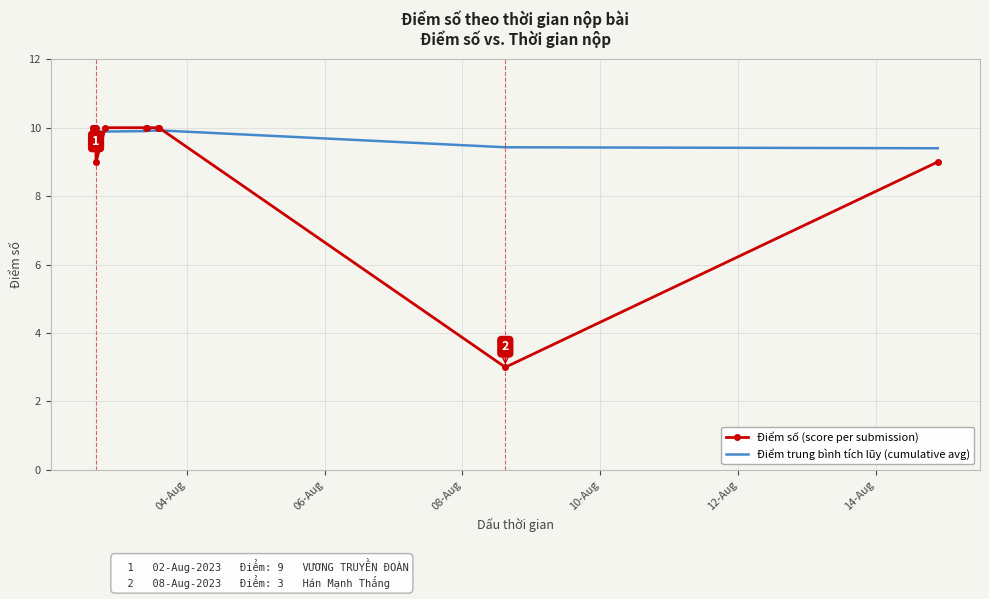

What is the smallest value displayed?

3.0